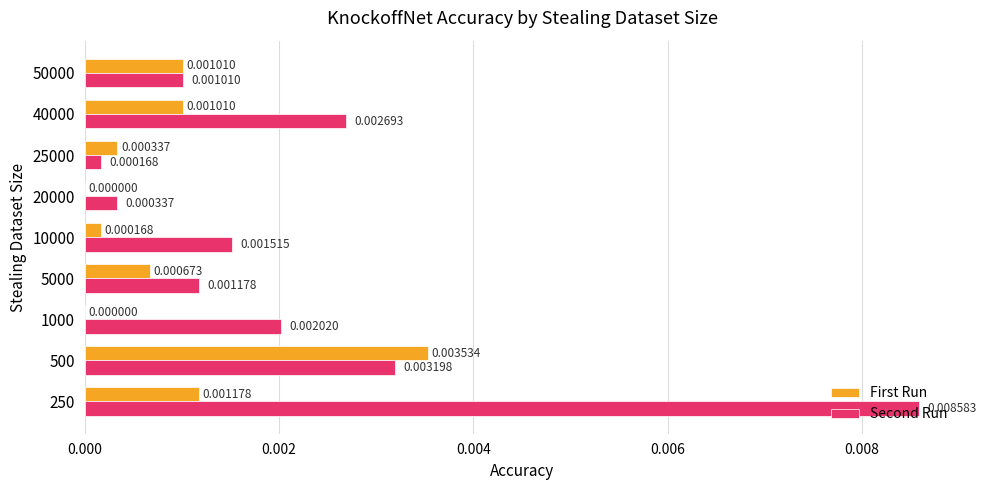

Is the value of Second Run at 500 greater than the value of First Run at 20000?

Yes